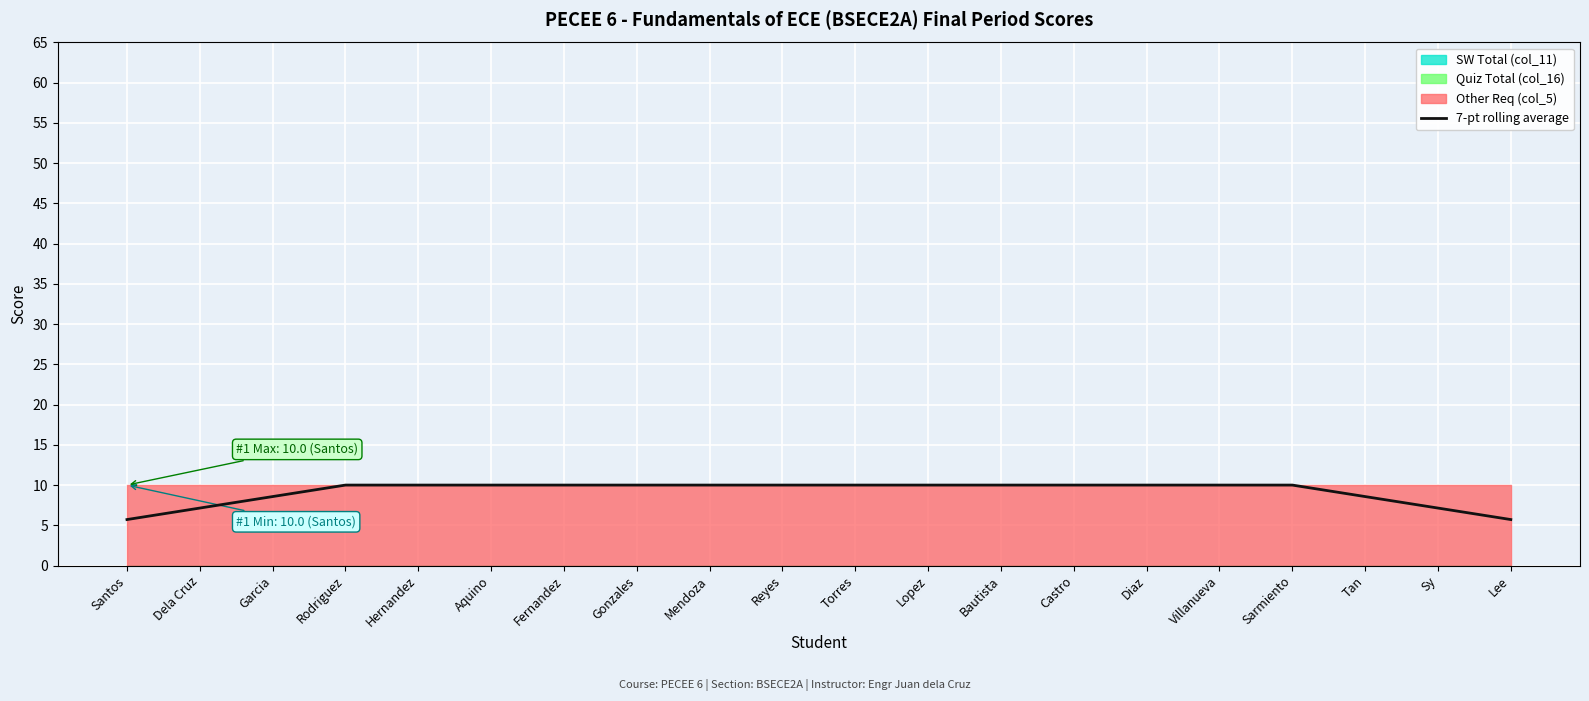

Rank the categories by value from highest to lowest.

Rodriguez, Hernandez, Aquino, Fernandez, Gonzales, Mendoza, Reyes, Torres, Lopez, Bautista, Castro, Diaz, Villanueva, Sarmiento, Garcia, Tan, Dela Cruz, Sy, Santos, Lee